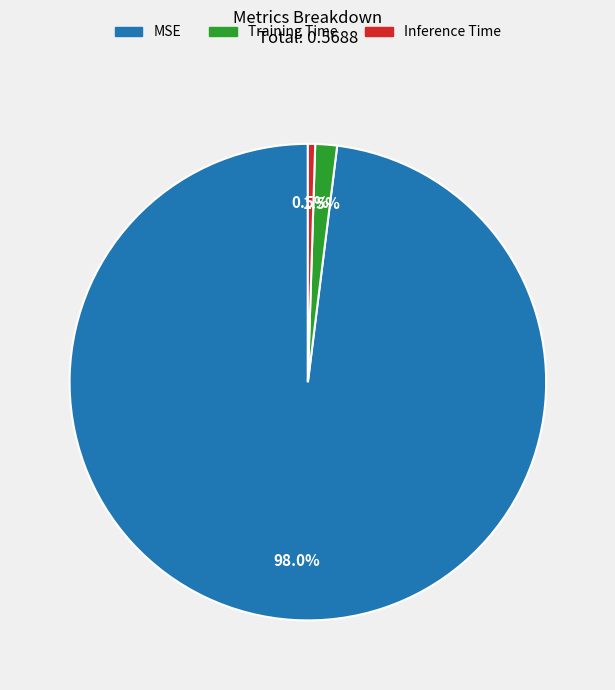

Is the sum of Inference Time and MSE greater than half?

Yes